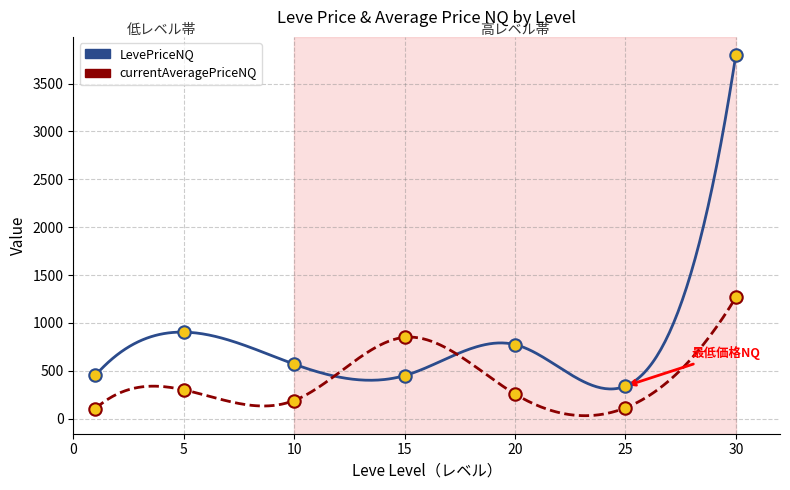

Which series has the largest total across all categories?

LevePriceNQ